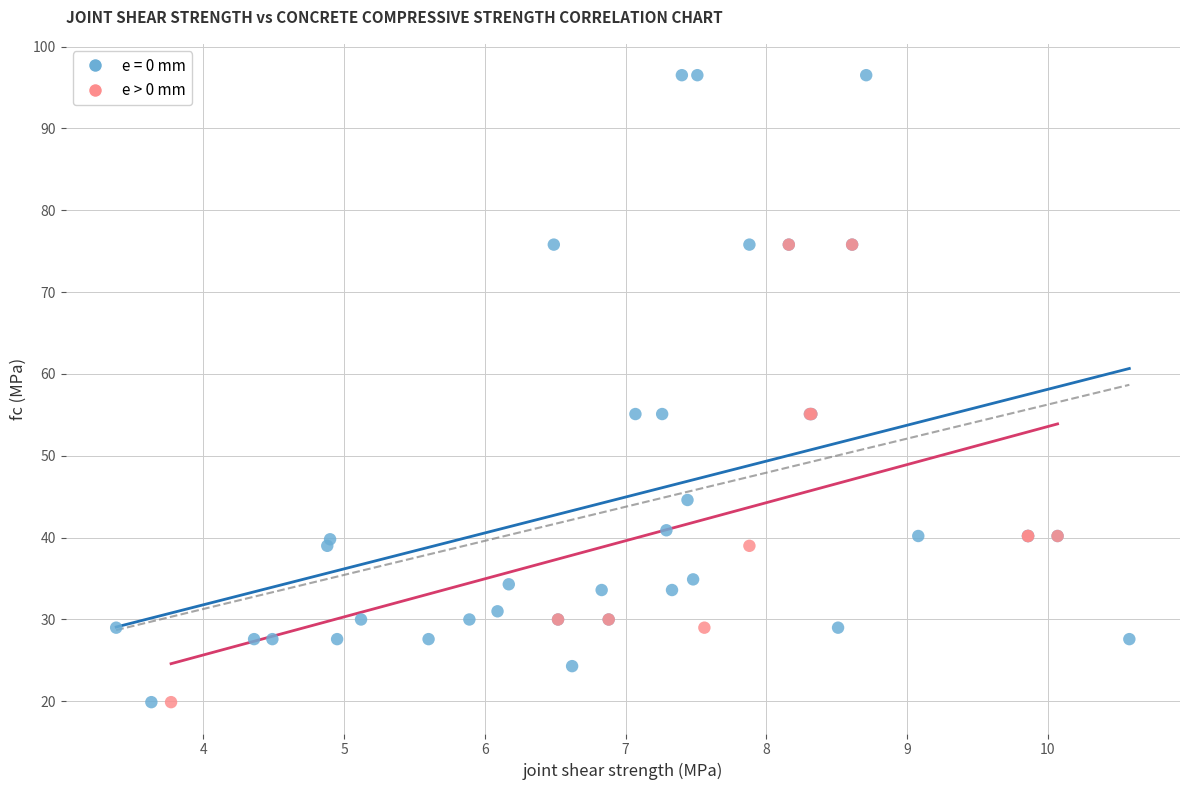

Which series has the widest spread of Y values?

e = 0 mm